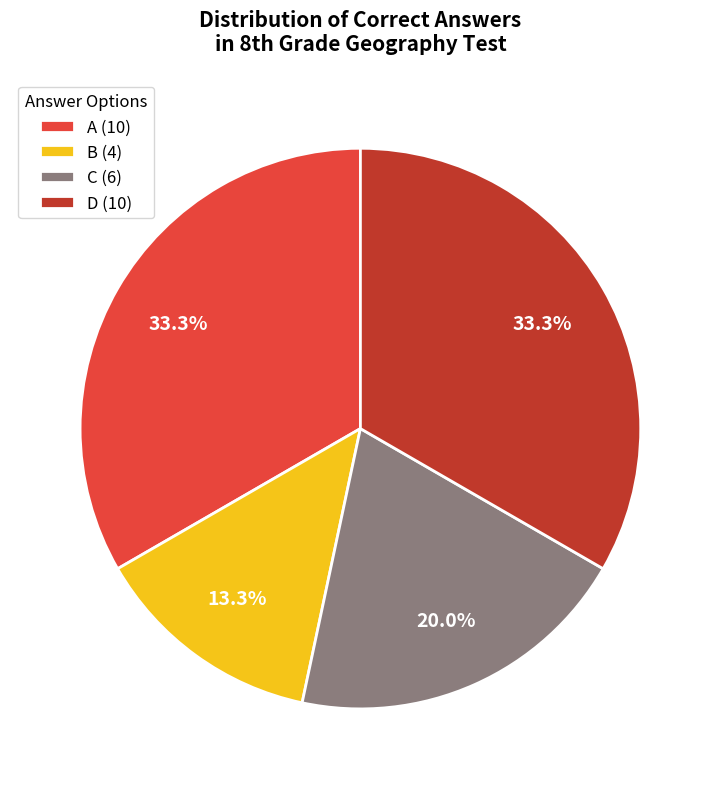

What percentage is the B slice, to the nearest percent?

13%